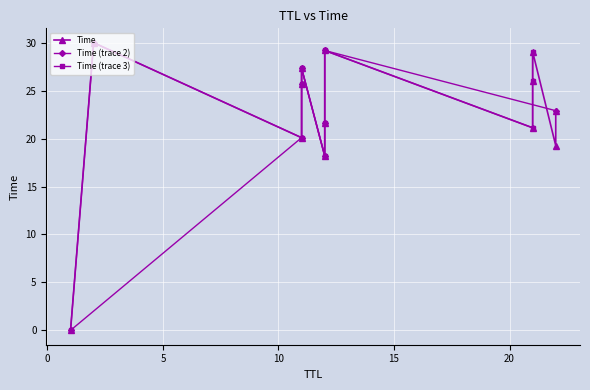

How many data points are above 22?

7